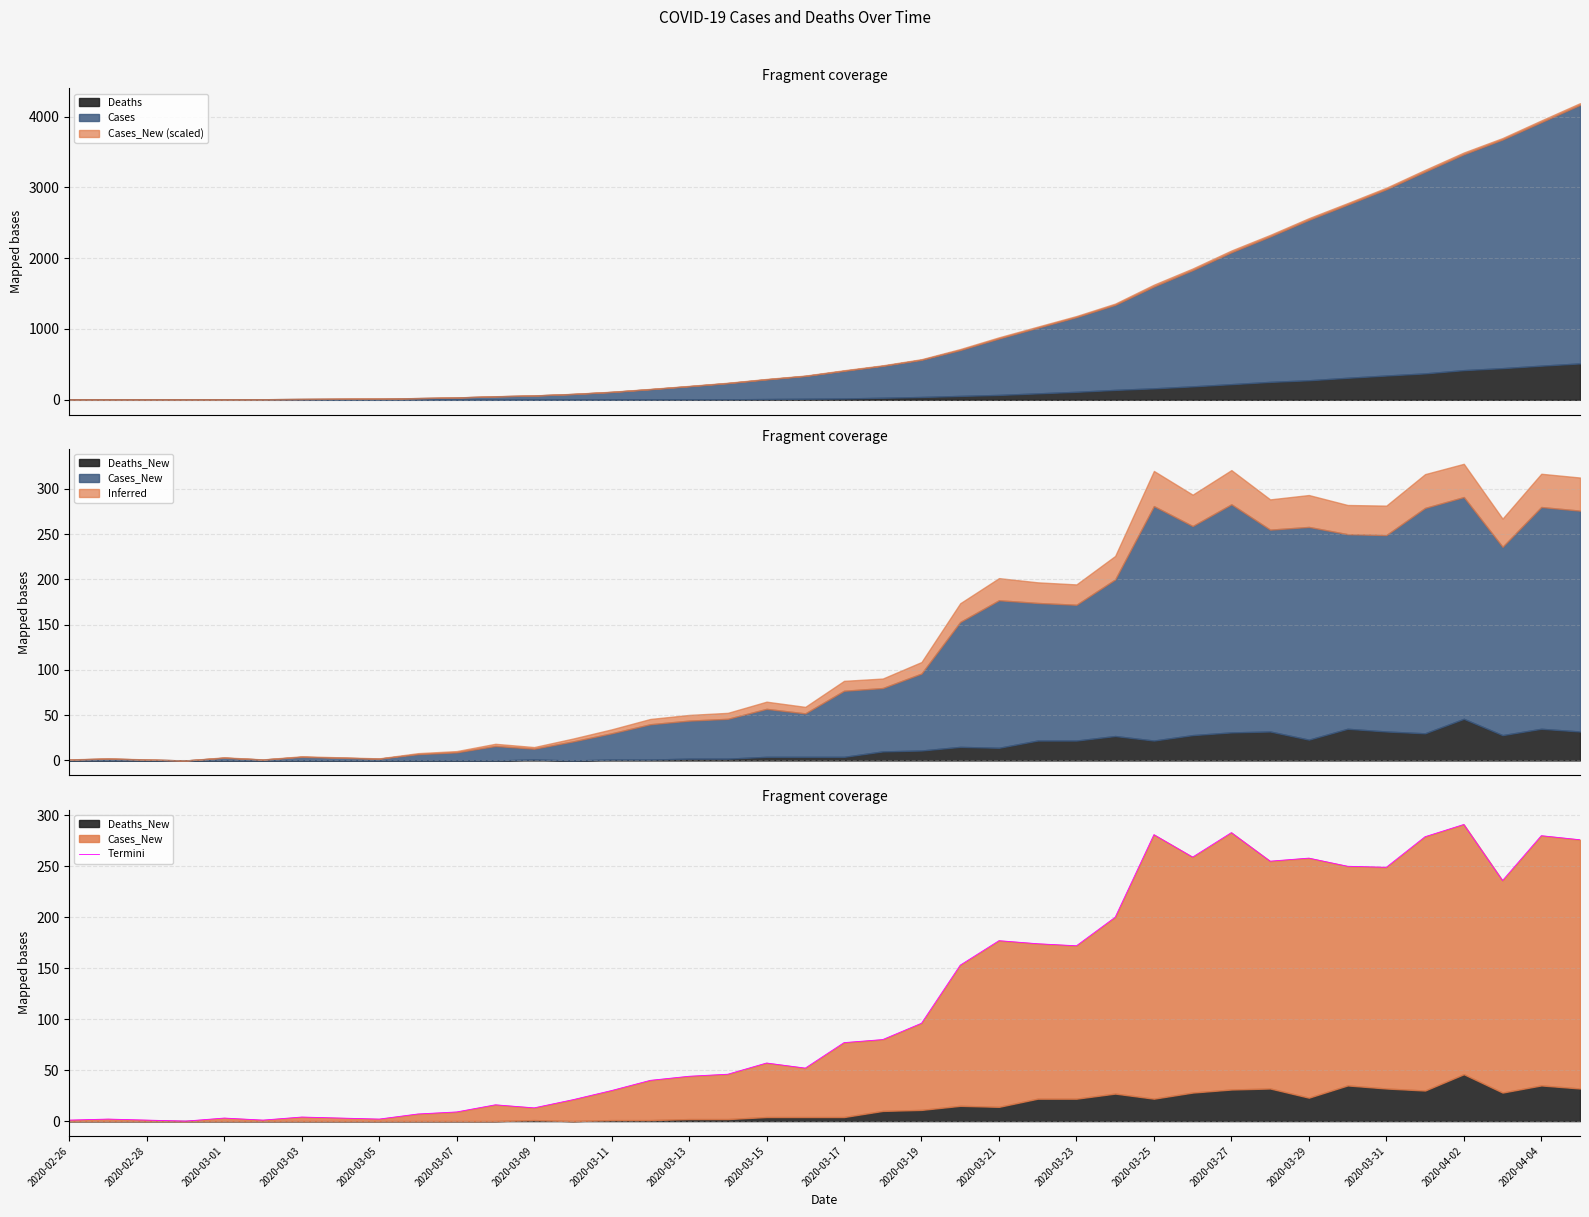

What is the highest value of the Deaths series?

514.0